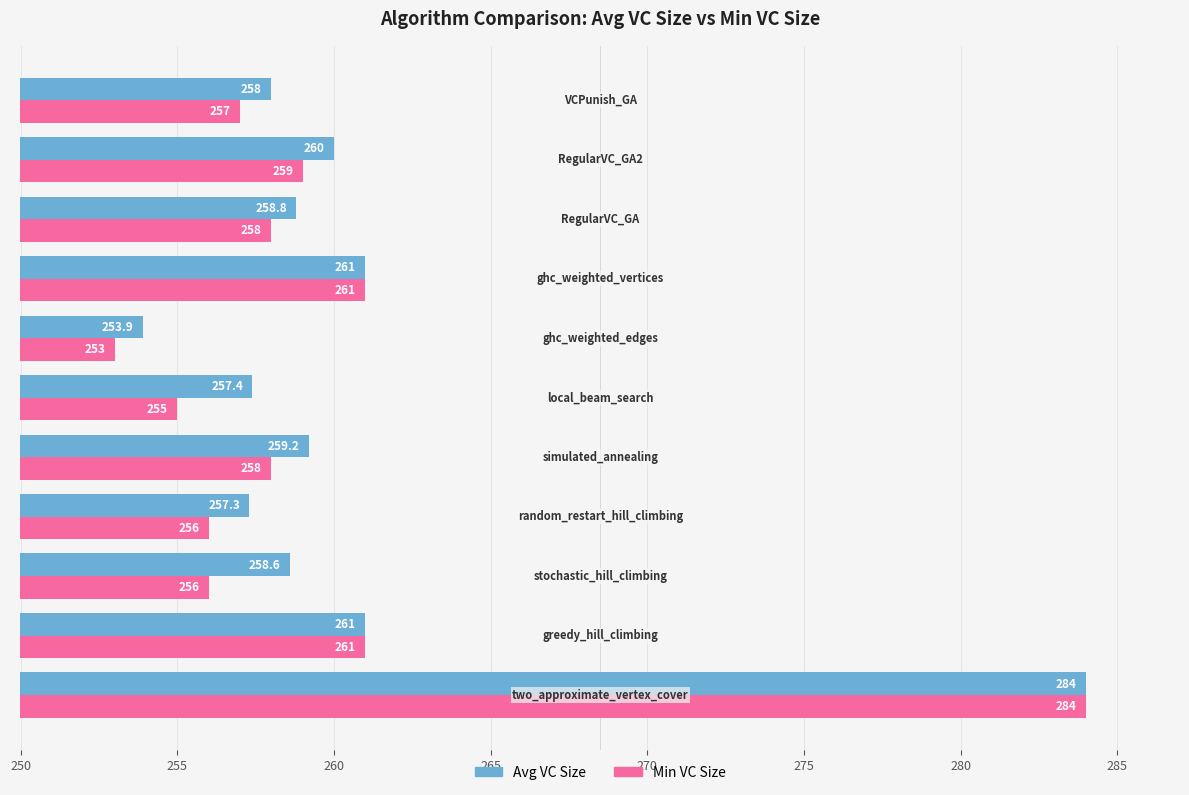

What is the smallest value displayed?

253.0